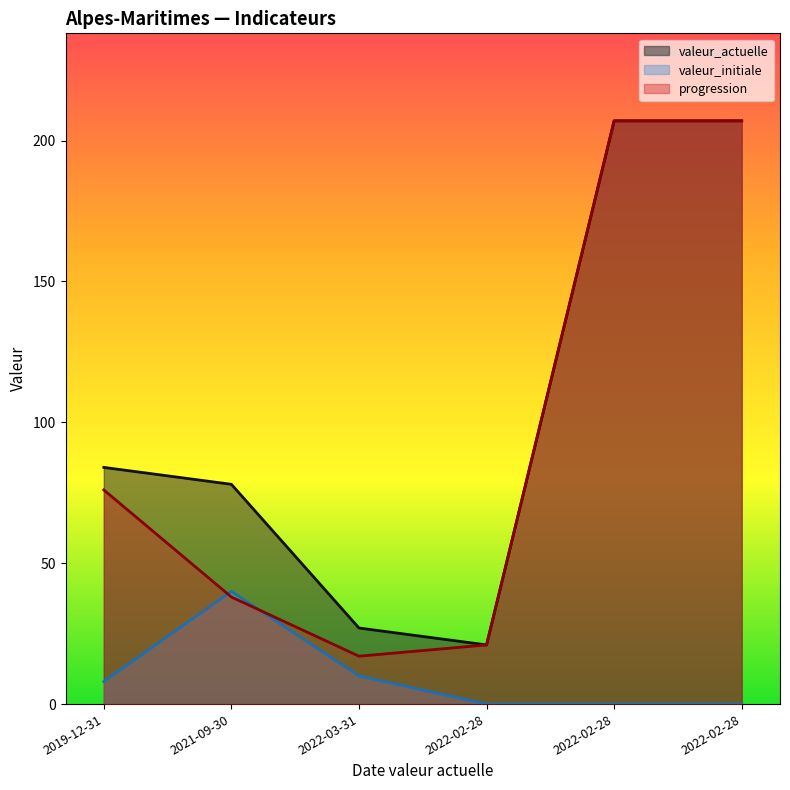

Read the valeur_actuelle value at 2019-12-31.

84